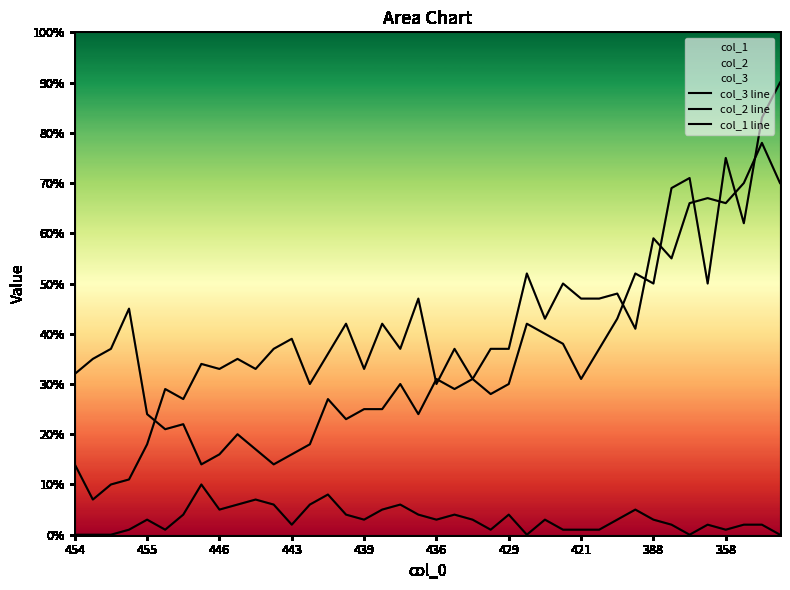

How many lines are shown in the chart?

3